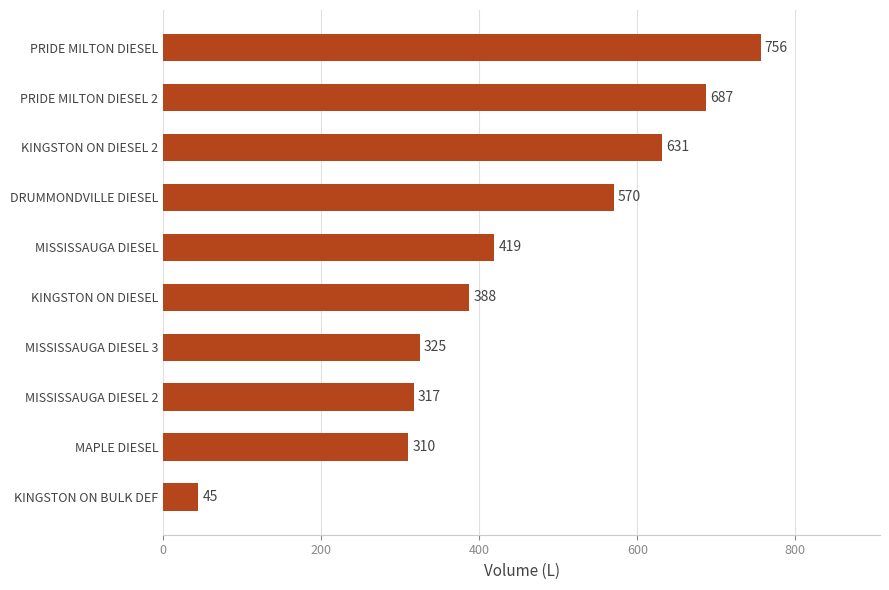

Rank the categories by value from highest to lowest.

PRIDE MILTON DIESEL, PRIDE MILTON DIESEL 2, KINGSTON ON DIESEL 2, DRUMMONDVILLE DIESEL, MISSISSAUGA DIESEL, KINGSTON ON DIESEL, MISSISSAUGA DIESEL 3, MISSISSAUGA DIESEL 2, MAPLE DIESEL, KINGSTON ON BULK DEF